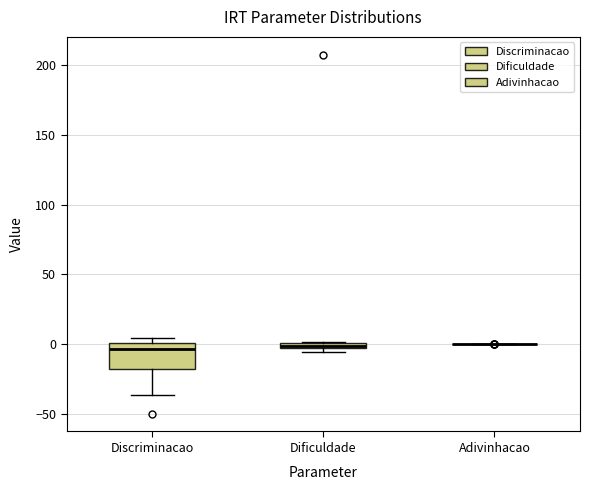

Where does the median line of the box for Discriminacao sit on the y-axis? The values are not printed on the chart, so give them approximately, as read against the axis.

-5